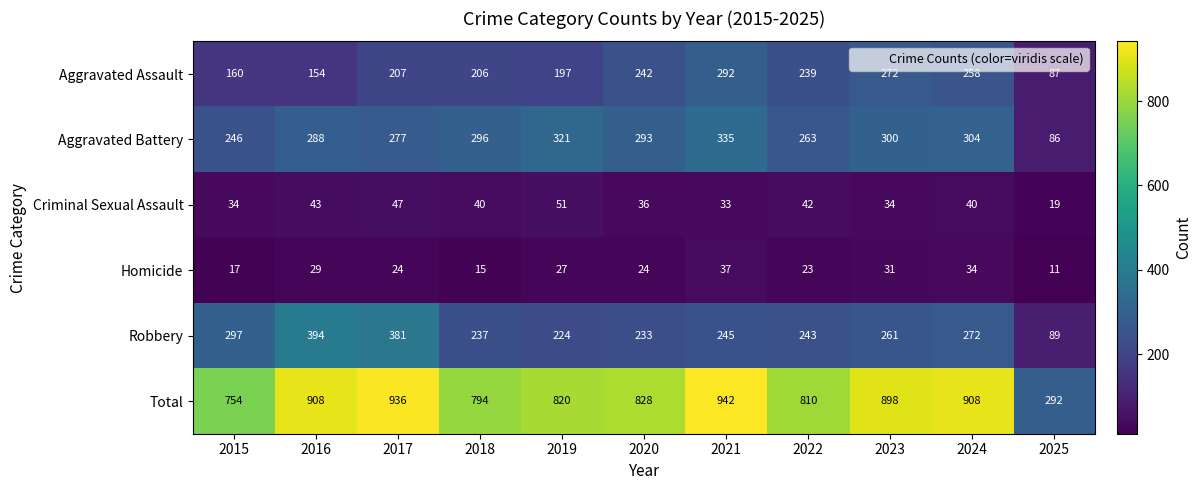

How many series are shown in this chart?

6